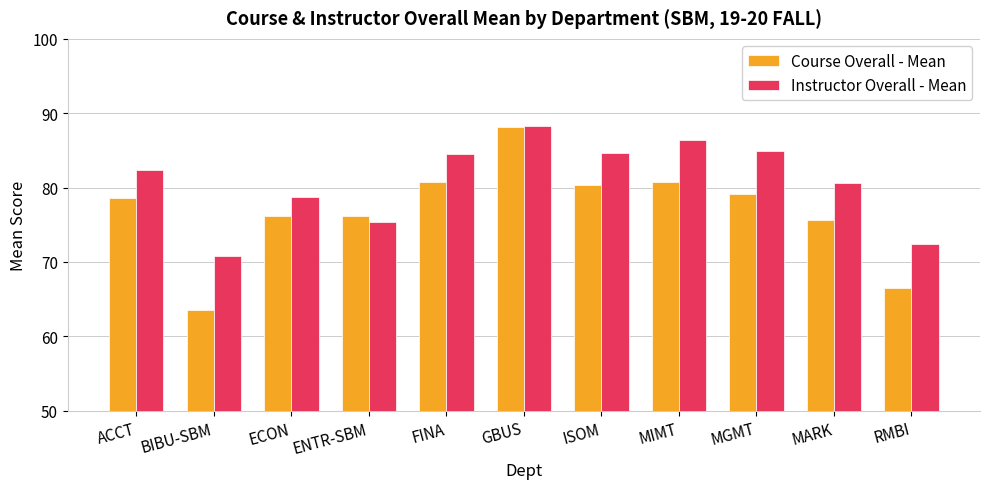

What is the value of the Course Overall - Mean bar at the 7th from the left?

80.4